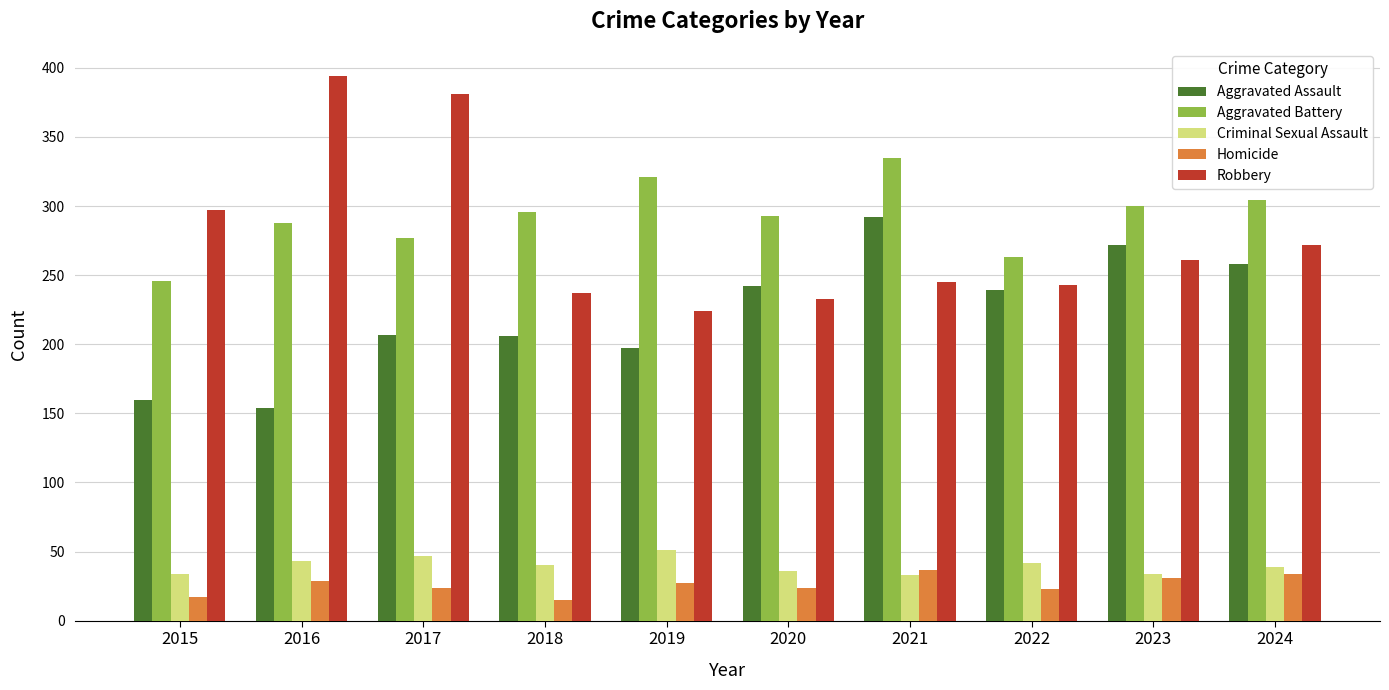

How many bars are there in total?

50